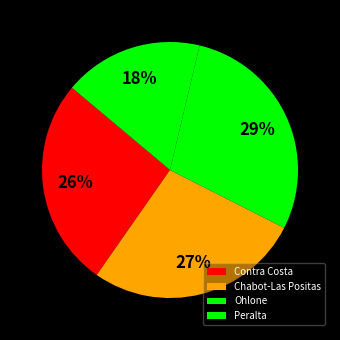

Does Ohlone account for over 50% of the chart?

No